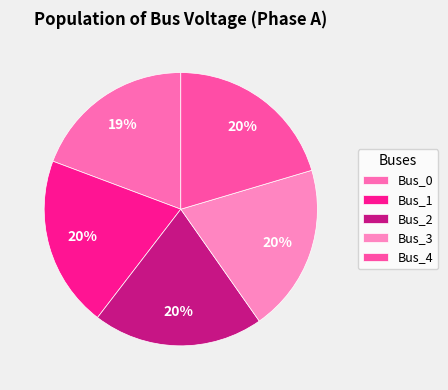

Which slice is the smallest?

Bus_0